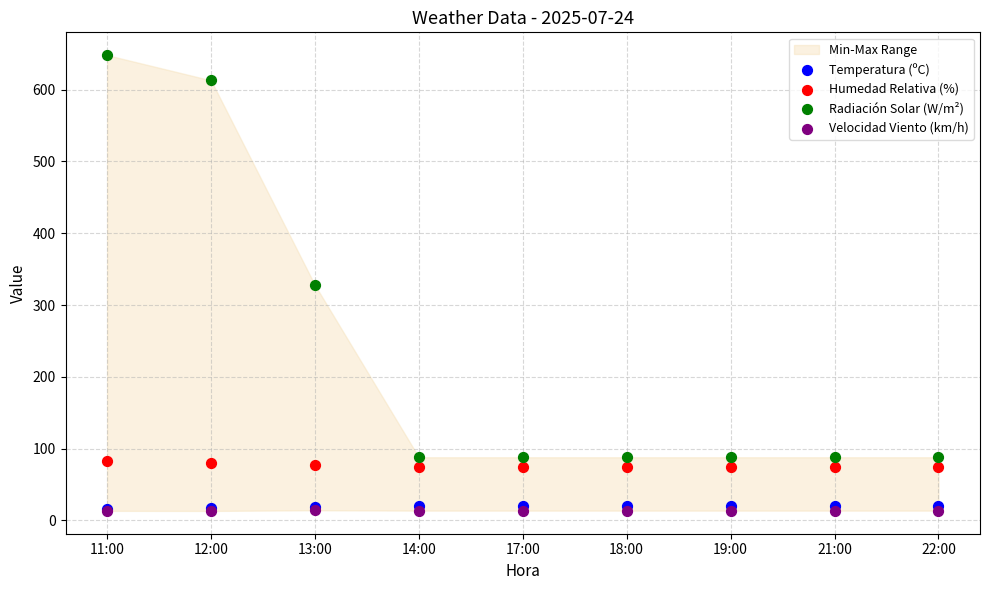

What are all the series names shown in the legend?

Temperatura (ºC), Humedad Relativa (%), Radiación Solar (W/m²), Velocidad Viento (km/h)